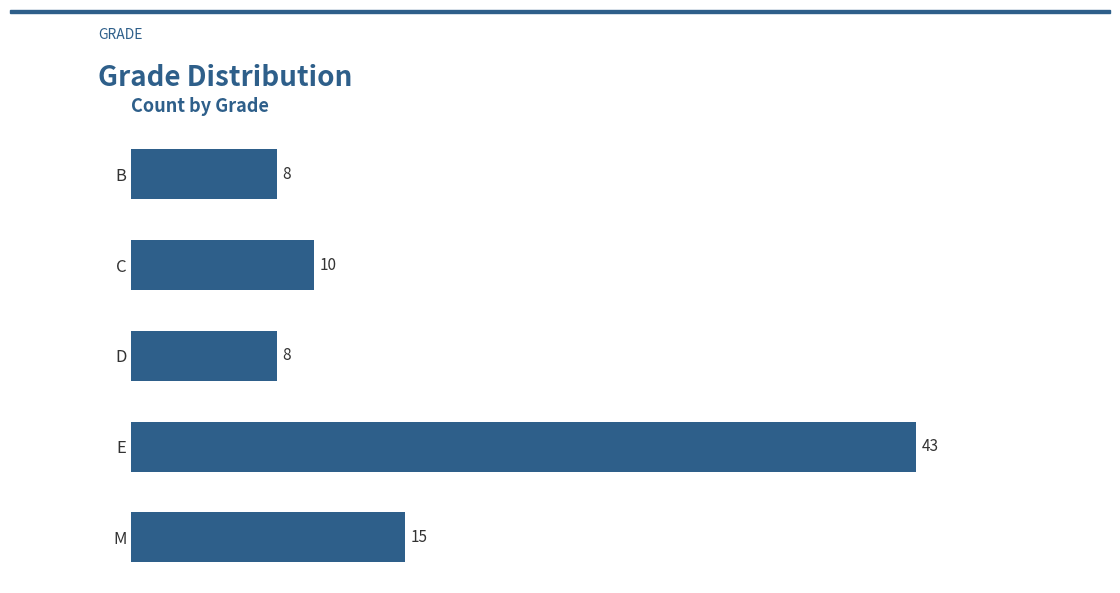

What is the difference between the second highest and minimum values?

7